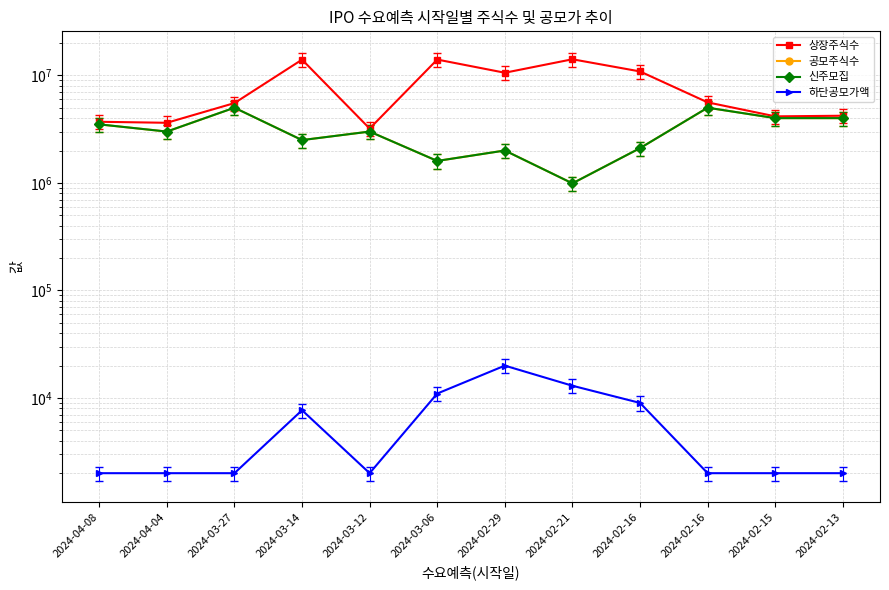

Reading left to right, list all the values displayed in this chart.

상장주식수: 2024-04-08=3700000	2024-04-04=3620000	2024-03-27=5520000	2024-03-14=13992625	2024-03-12=3200000	2024-03-06=14014976	2024-02-29=10569189	2024-02-21=14104416	2024-02-16=10867713	2024-02-16=5605000	2024-02-15=4155000	2024-02-13=4210000
공모주식수: 2024-04-08=3500000	2024-04-04=3000000	2024-03-27=5000000	2024-03-14=2500000	2024-03-12=3000000	2024-03-06=1600000	2024-02-29=2000000	2024-02-21=990000	2024-02-16=2104000	2024-02-16=5000000	2024-02-15=4000000	2024-02-13=4000000
신주모집: 2024-04-08=3500000	2024-04-04=3000000	2024-03-27=5000000	2024-03-14=2500000	2024-03-12=3000000	2024-03-06=1600000	2024-02-29=2000000	2024-02-21=990000	2024-02-16=2104000	2024-02-16=5000000	2024-02-15=4000000	2024-02-13=4000000
하단공모가액: 2024-04-08=2000	2024-04-04=2000	2024-03-27=2000	2024-03-14=7700	2024-03-12=2000	2024-03-06=11000	2024-02-29=20000	2024-02-21=13000	2024-02-16=9000	2024-02-16=2000	2024-02-15=2000	2024-02-13=2000